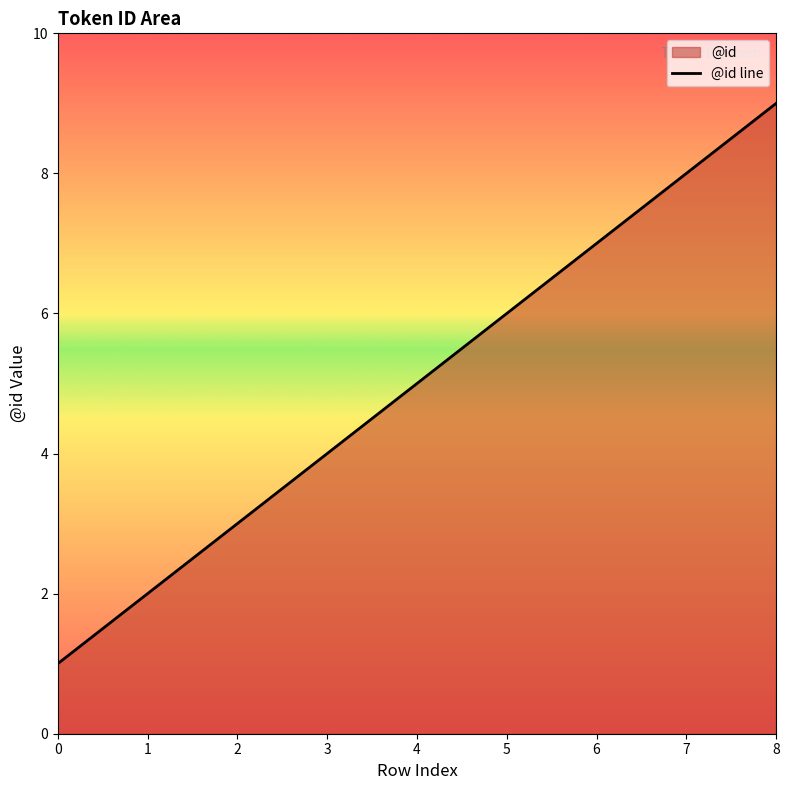

What is the difference between the maximum and minimum values?

8